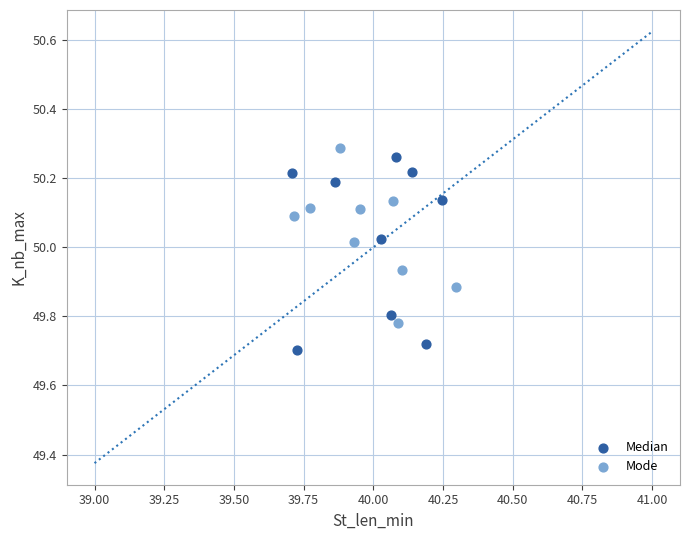

Which series reaches the minimum Y coordinate?

Median